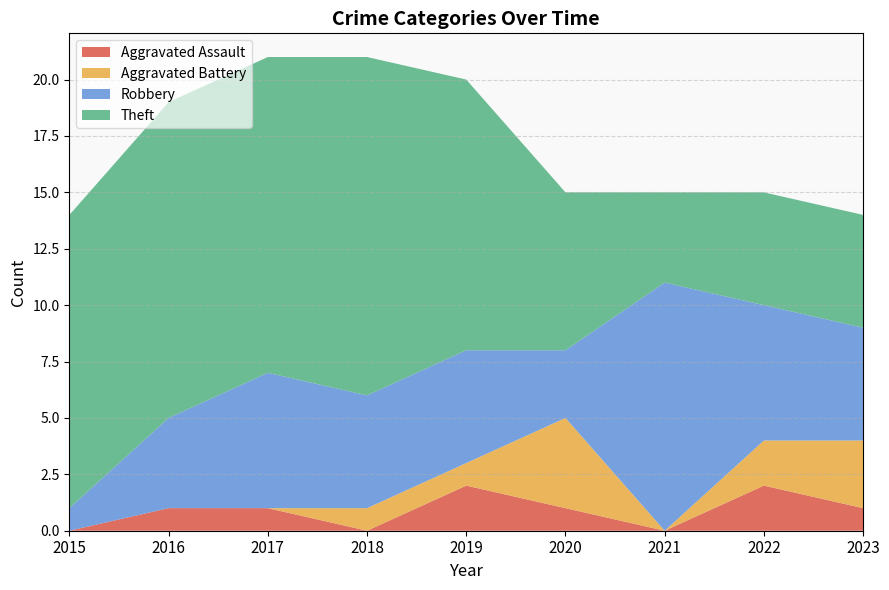

Reading right to left, extract all data points from this chart.

Aggravated Assault: 1	2	0	1	2	0	1	1	0
Aggravated Battery: 3	2	0	4	1	1	0	0	0
Robbery: 5	6	11	3	5	5	6	4	1
Theft: 5	5	4	7	12	15	14	14	13